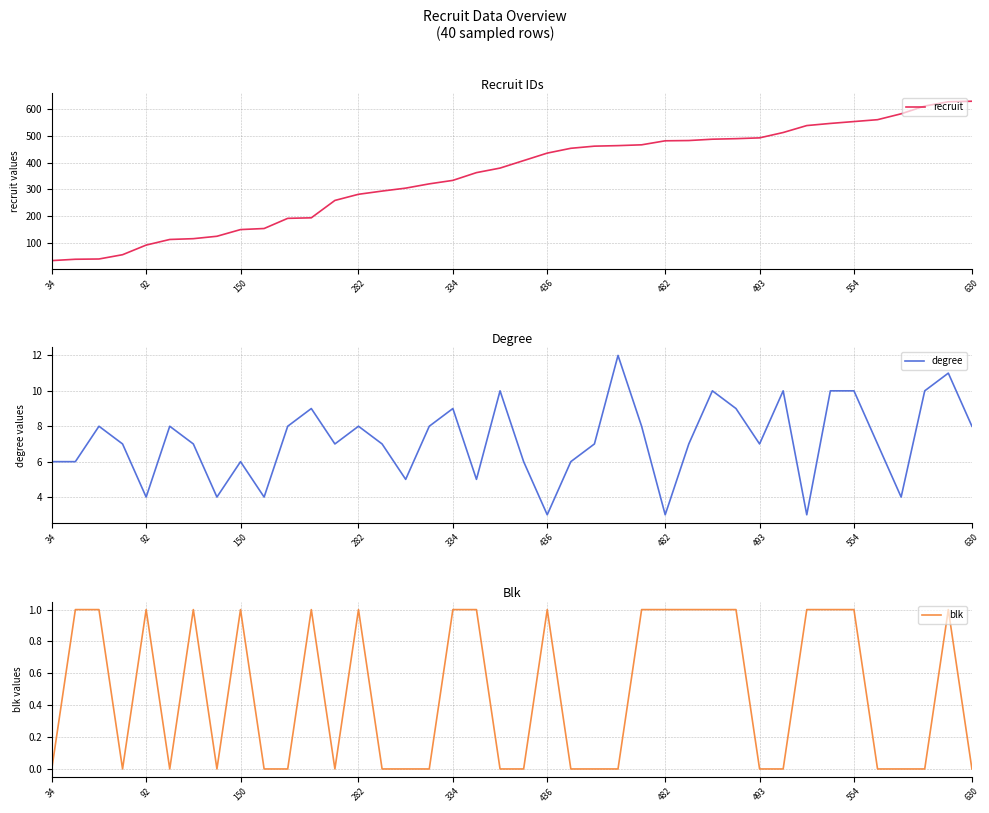

At which label does blk reach its minimum?

34